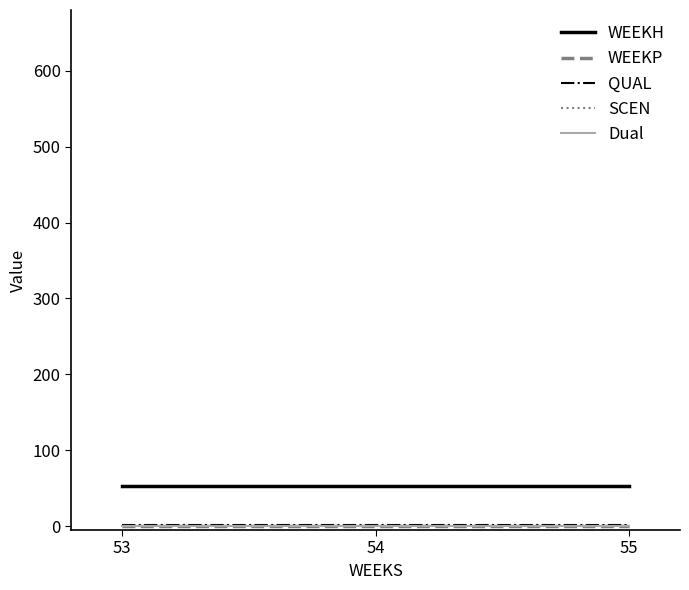

Which series has the widest spread of values?

WEEKH